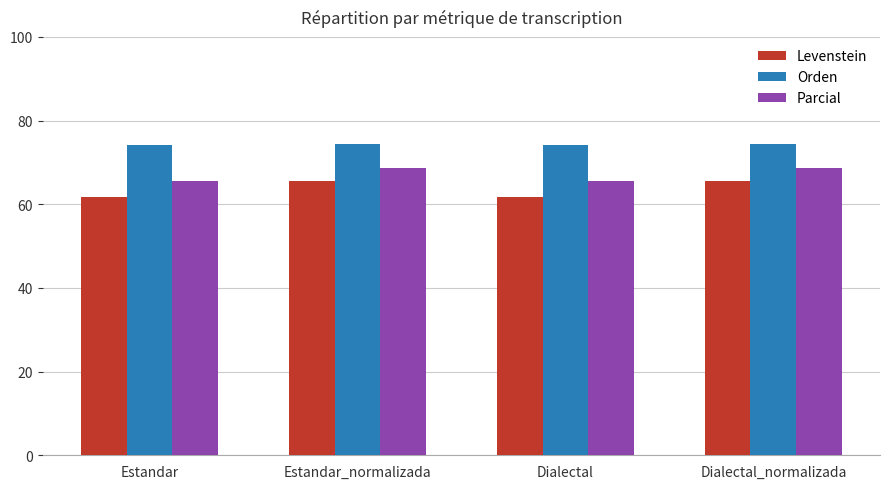

What position from the right is Estandar_normalizada?

3